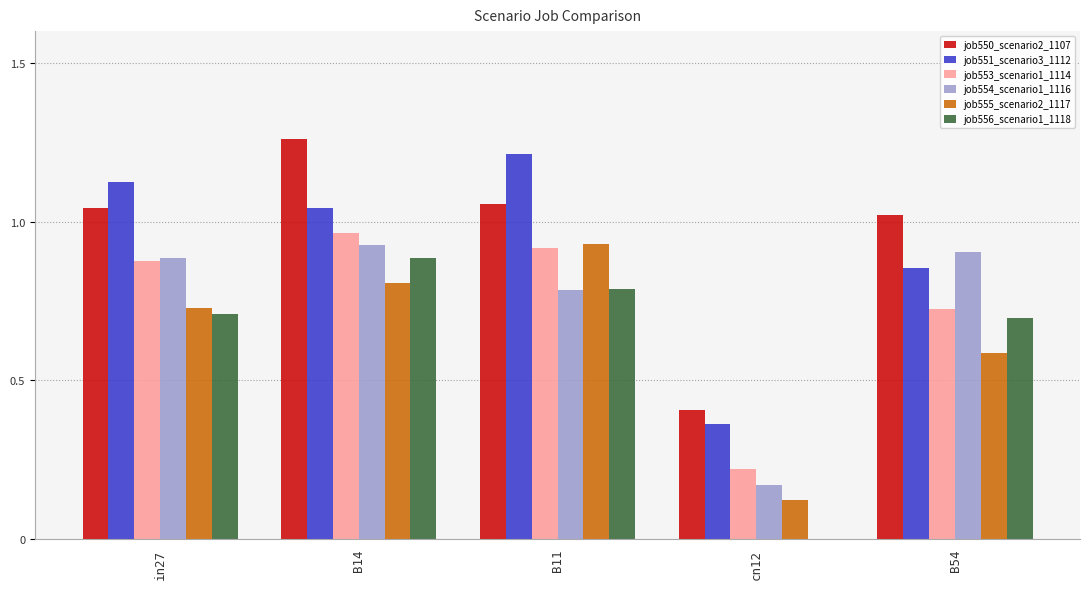

Where is job553_scenario1_1114 nearest to the value 0?

cn12